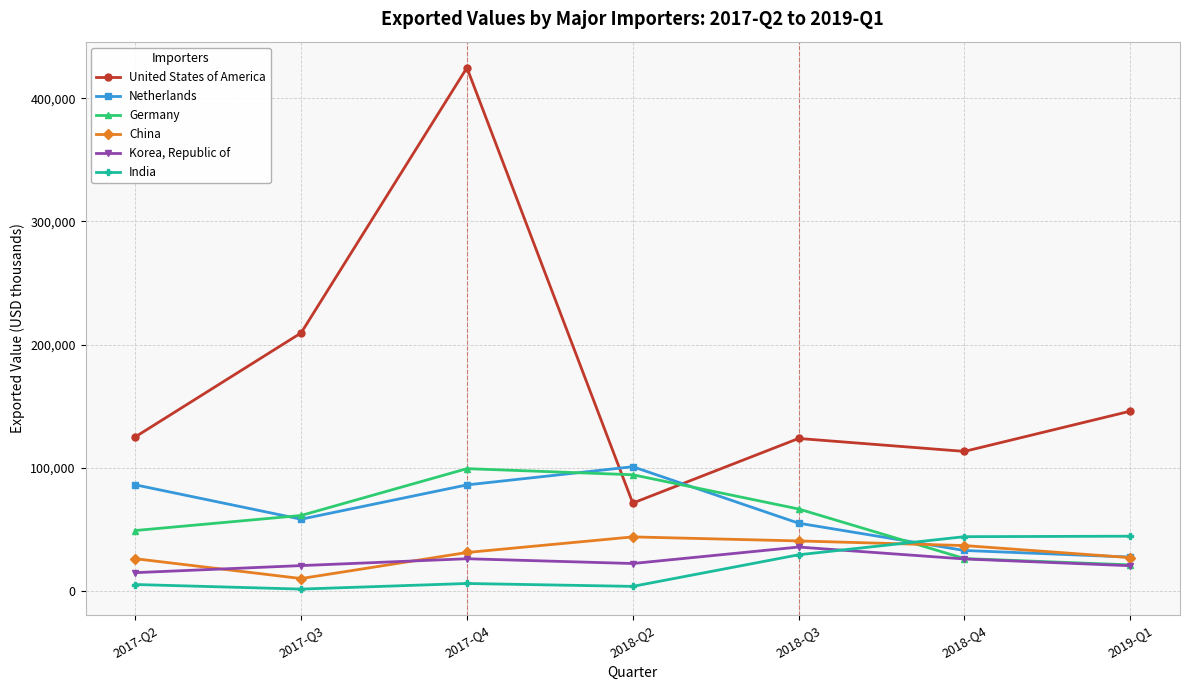

Rank the categories by Germany value from lowest to highest.

2019-Q1, 2018-Q4, 2017-Q2, 2017-Q3, 2018-Q3, 2018-Q2, 2017-Q4